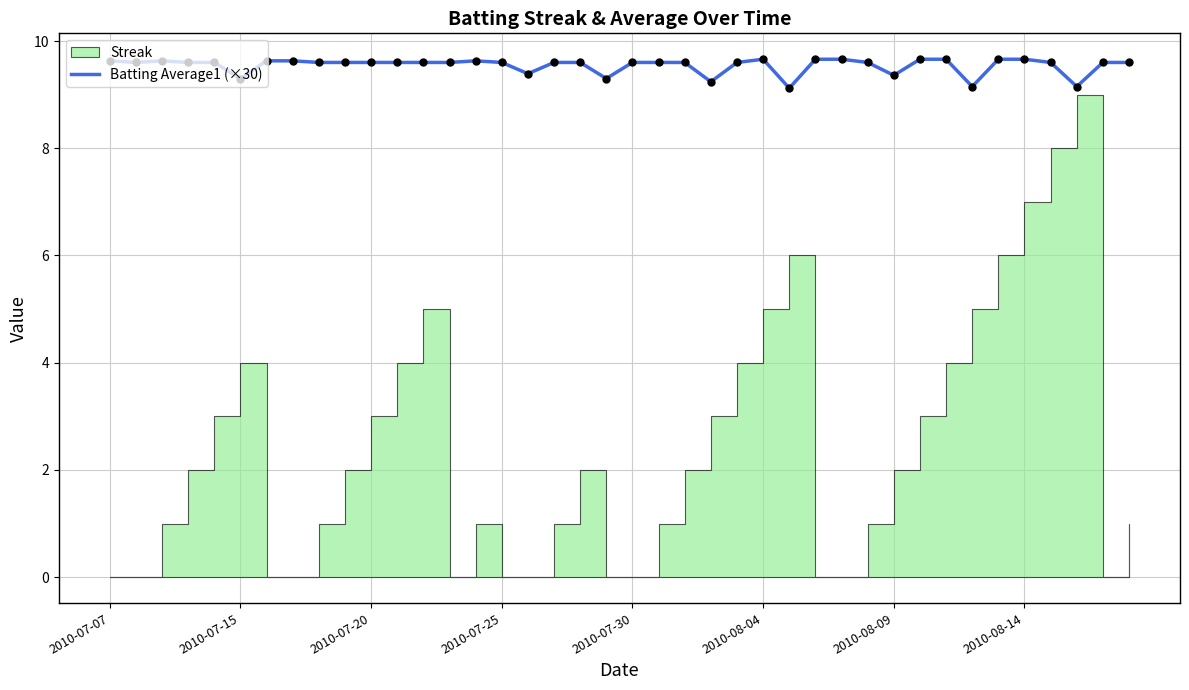

What is the lowest value of the Batting Average1 (×30) series?

9.1